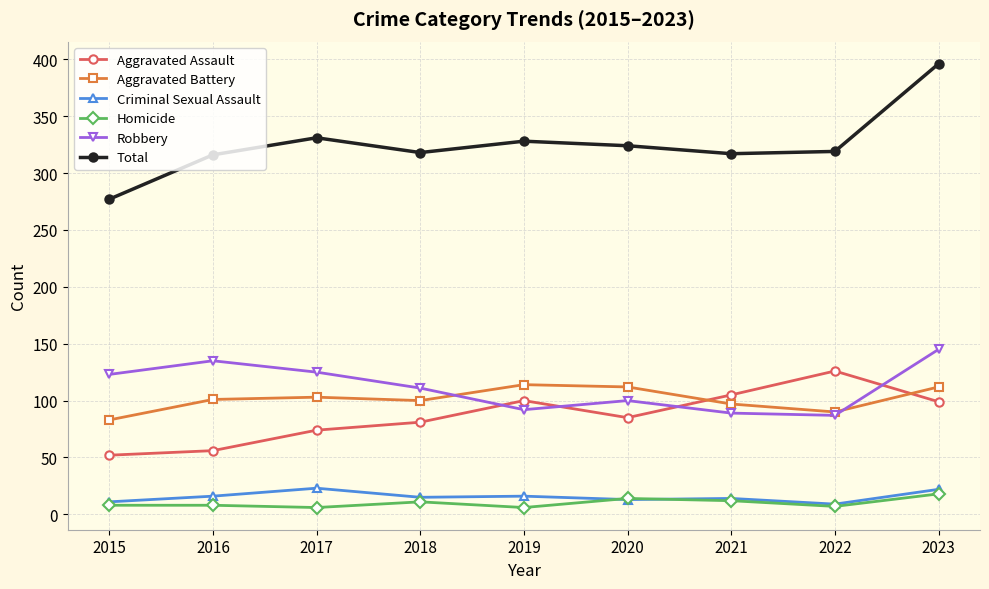

Does the chart display data point markers on the line(s)?

Yes